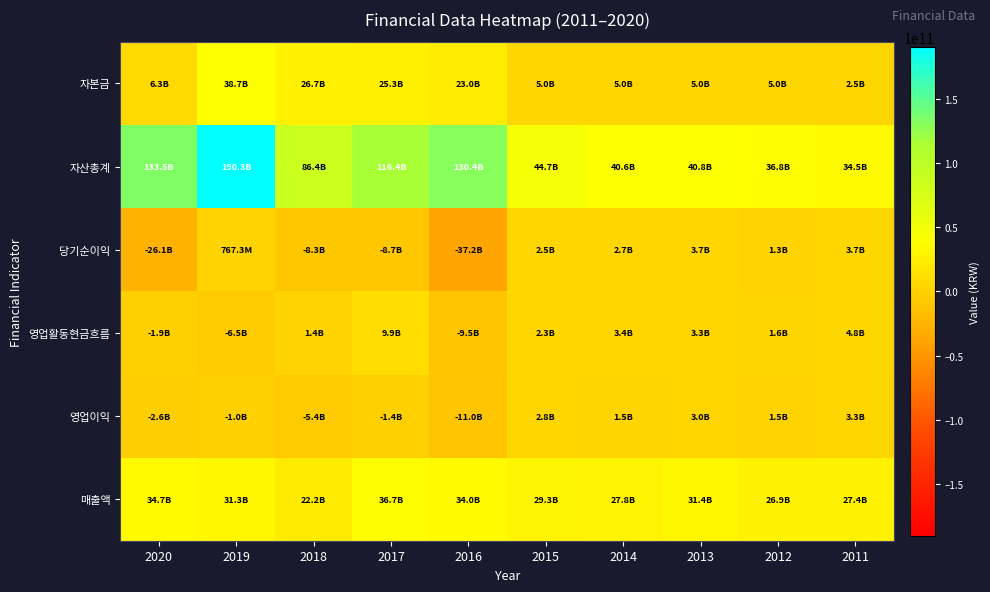

Reading right to left, extract all data points from this chart.

자본금: 2011=2500000000	2012=5000000000	2013=5000000000	2014=5000000000	2015=5000000000	2016=23002856000	2017=25314301300	2018=26734887400	2019=38660656000	2020=6324928000
자산총계: 2011=34459990748	2012=36814530485	2013=40810184393	2014=40624694943	2015=44656056952	2016=130429496942	2017=116428169465	2018=86441023636	2019=190315596864	2020=133477508871
당기순이익: 2011=3719809956	2012=1293649167	2013=3719872772	2014=2658609049	2015=2482518025	2016=-37225873986	2017=-8661649443	2018=-8336747946	2019=767296673	2020=-26089755472
영업활동현금흐름: 2011=4826579672	2012=1562069971	2013=3263037954	2014=3402212203	2015=2303093717	2016=-9461873731	2017=9909503140	2018=1426034042	2019=-6499549064	2020=-1879874215
영업이익: 2011=3317262377	2012=1486037974	2013=3036023471	2014=1500490099	2015=2767569556	2016=-10968897975	2017=-1427007350	2018=-5355582411	2019=-1018171203	2020=-2568006124
매출액: 2011=27440456492	2012=26937127419	2013=31403846685	2014=27782702163	2015=29335971438	2016=33960103805	2017=36658645948	2018=22194326905	2019=31253724104	2020=34670562342